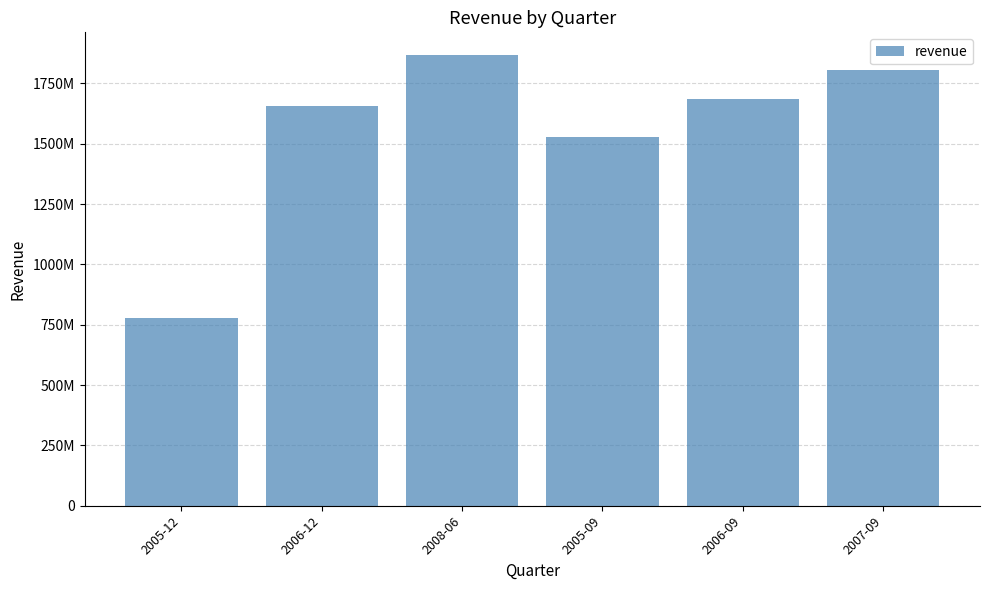

What is the ratio of the value at 2006-12 to the value at 2007-09?

0.9